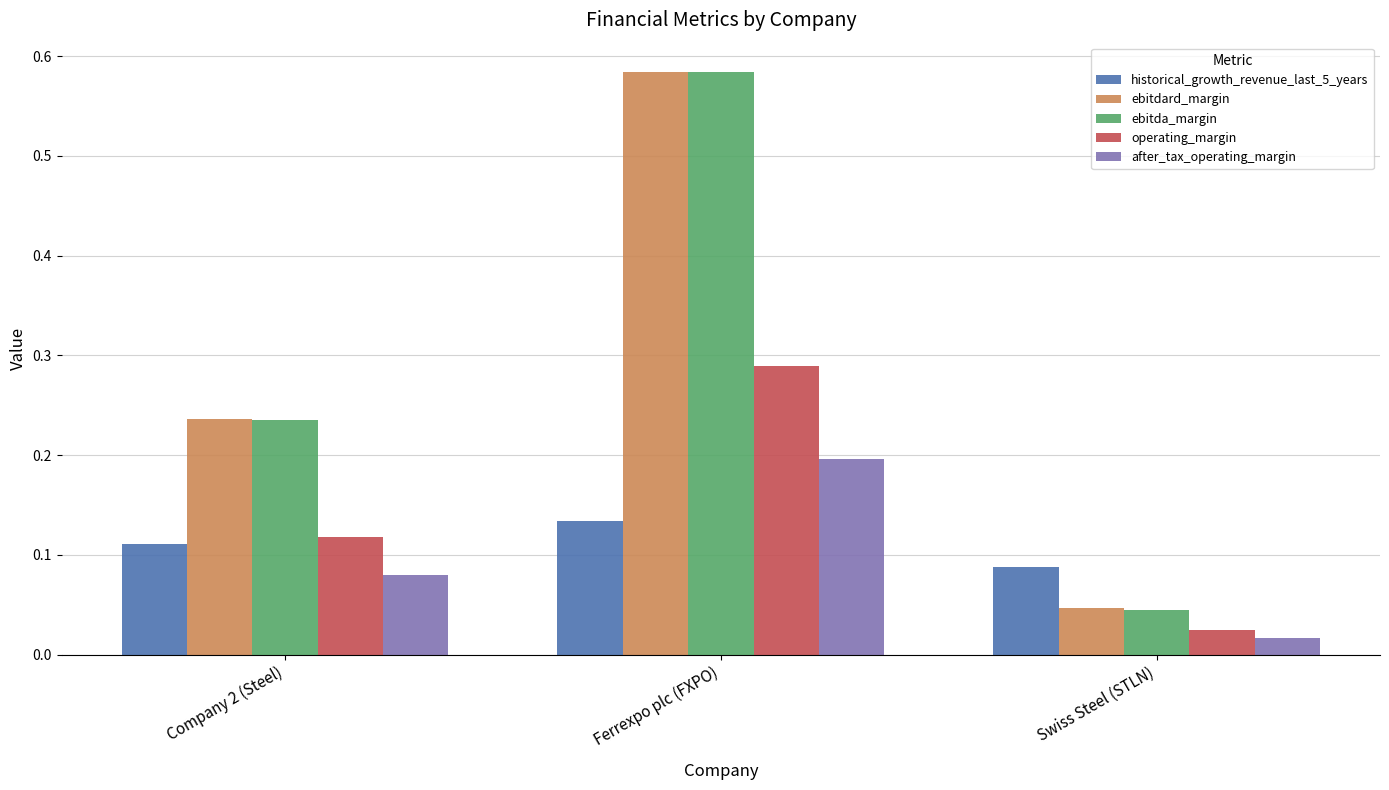

What is the sum of all ebitdard_margin values?

0.9